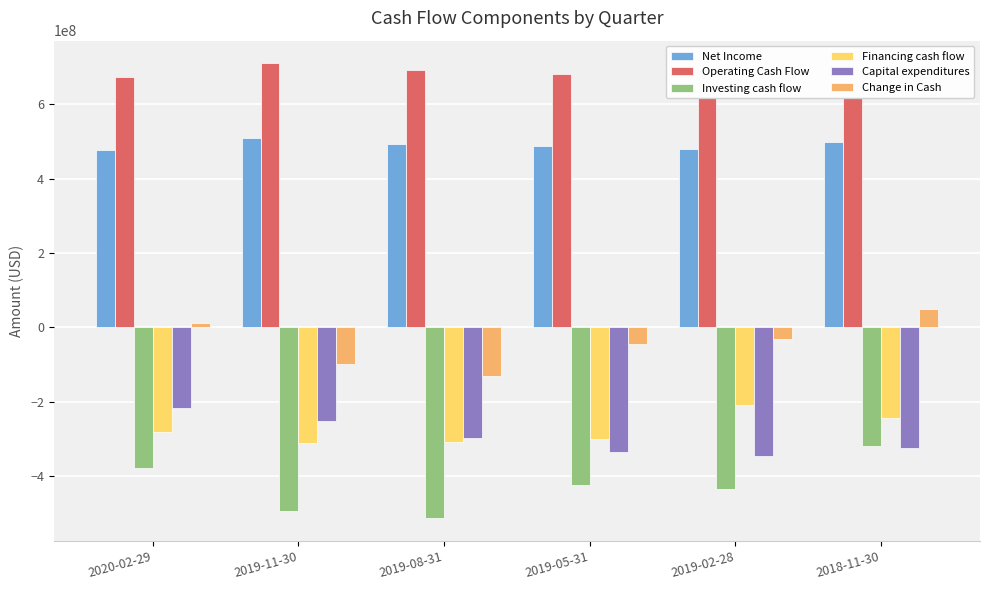

How many data points in Investing cash flow are above -423000000?

2